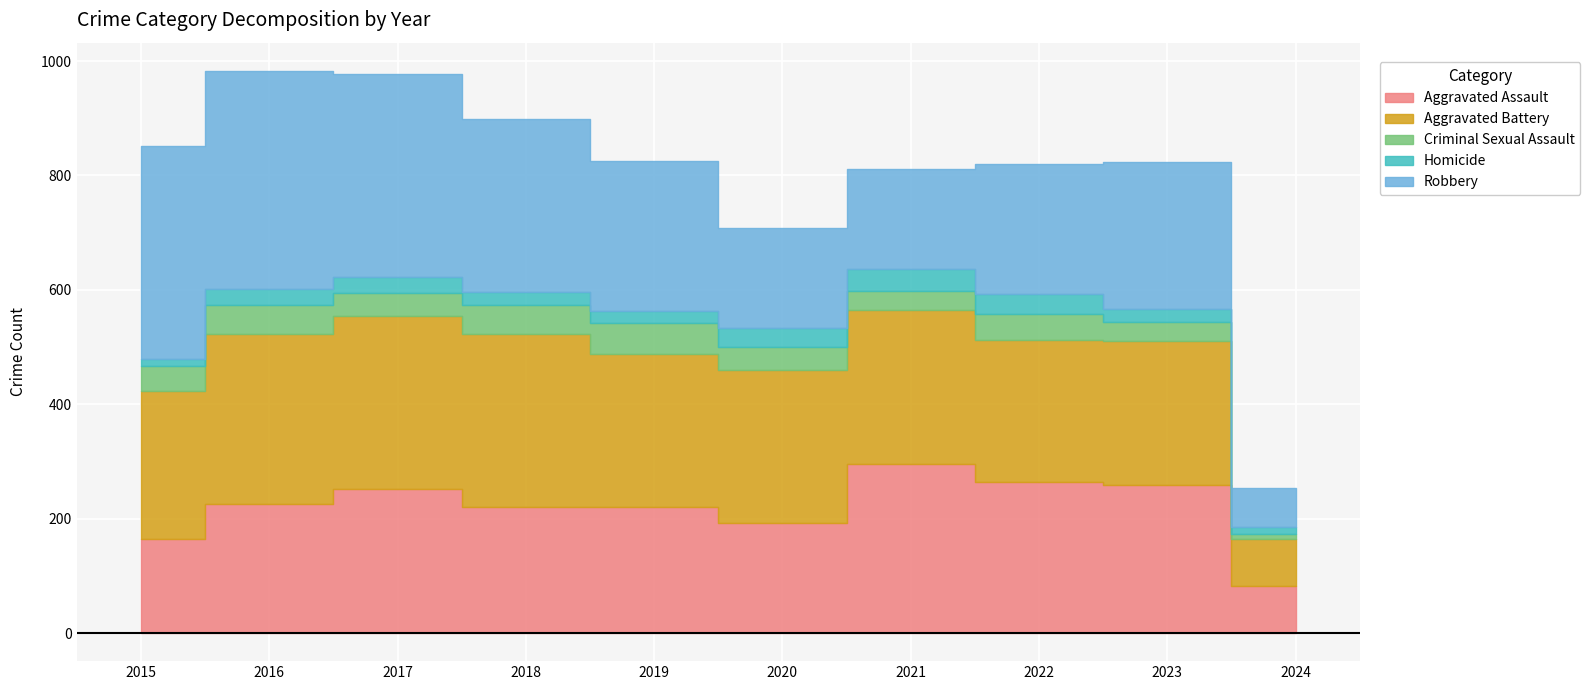

Which series has the largest total across all categories?

Robbery